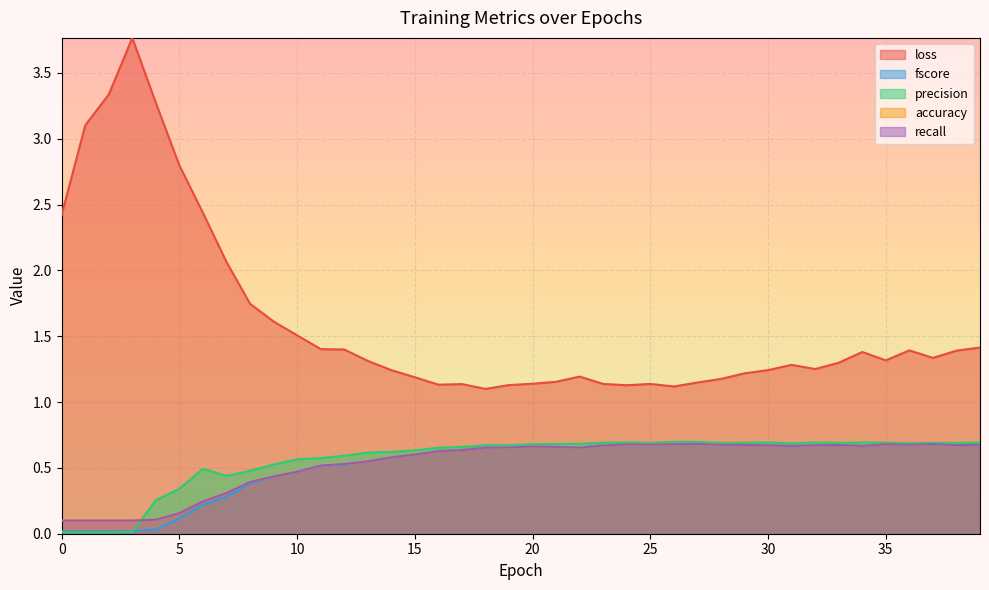

Which series has the widest spread of values?

loss